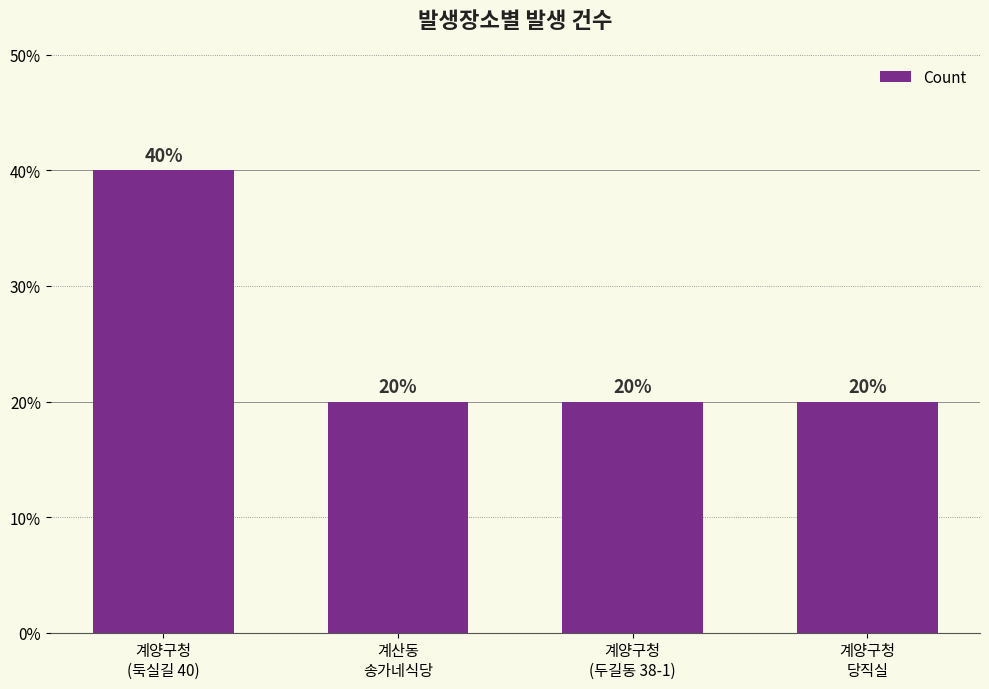

Which has a higher value, 계양구청
(둑실길 40) or 계양구청
(두길동 38-1)?

계양구청
(둑실길 40)